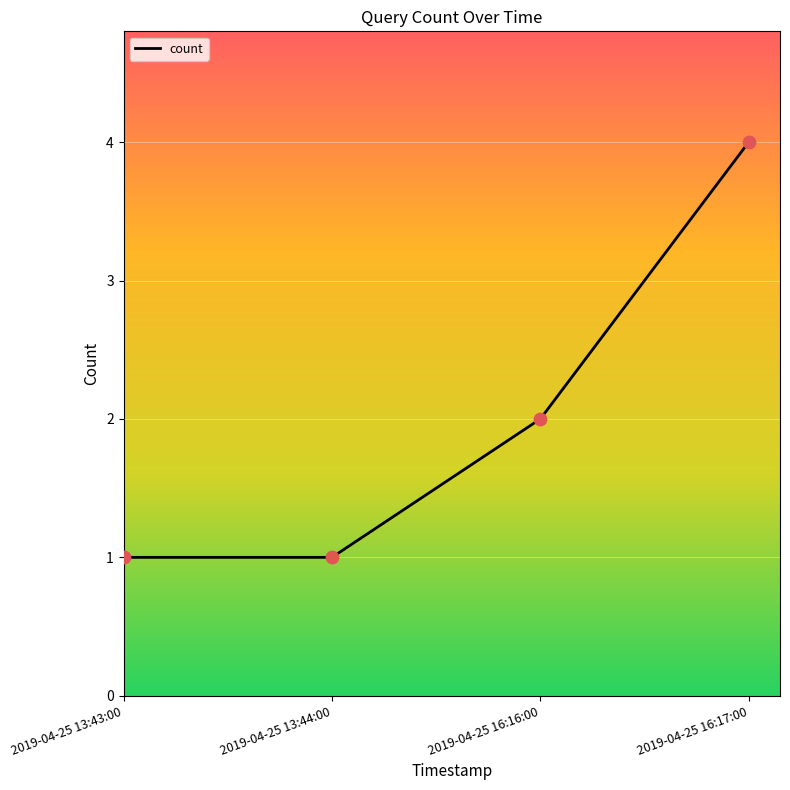

What is the change in value from 2019-04-25 13:44:00 to 2019-04-25 16:17:00?

+3